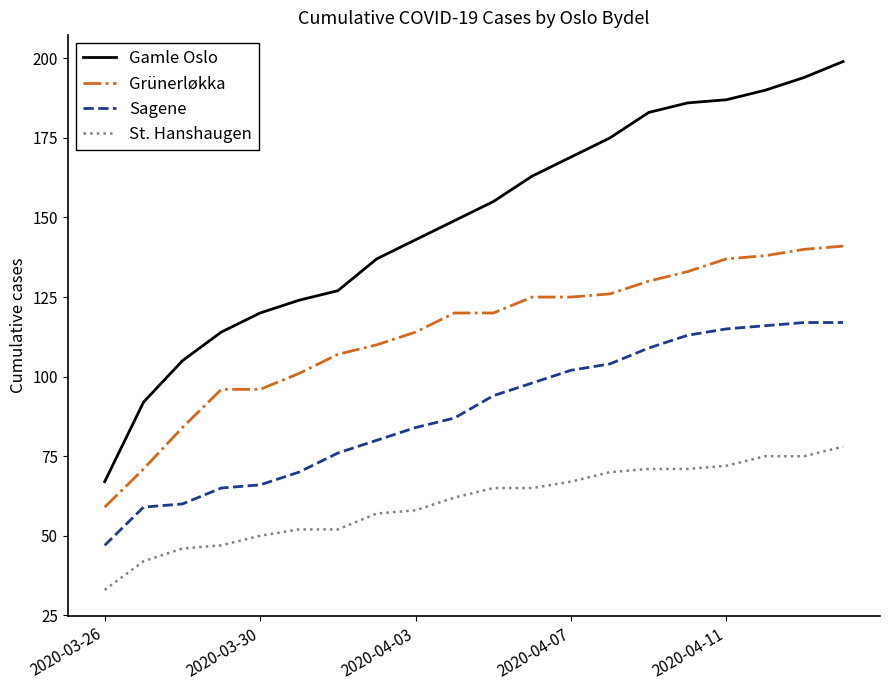

What is the highest value of the Gamle Oslo series?

199